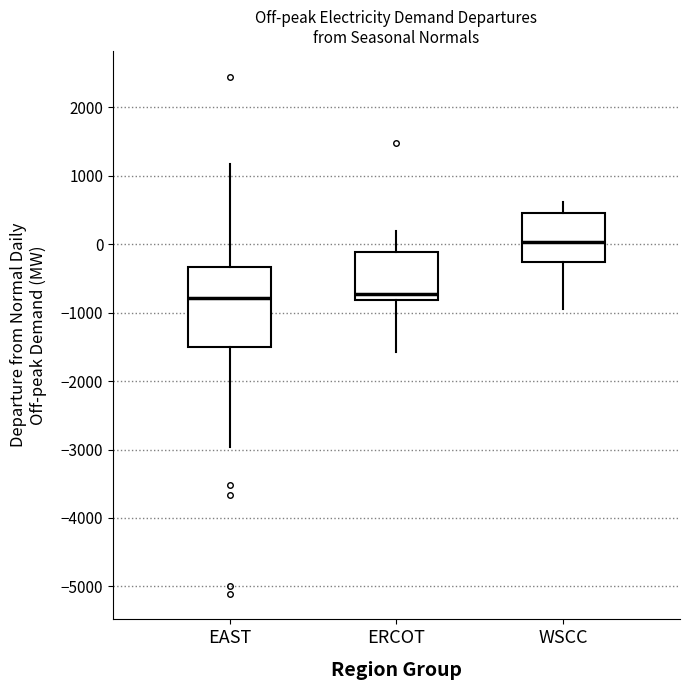

Reading left to right, read every box against the y-axis: the position of its median line, the range the box covers, and the ends of its whiskers. The values are not printed on the chart, so give them approximately, as read against the axis.

EAST: median -800, box -1500 to -300, whiskers -3000 to 1200
ERCOT: median -700, box -800 to -100, whiskers -1600 to 200
WSCC: median 0, box -300 to 500, whiskers -900 to 600